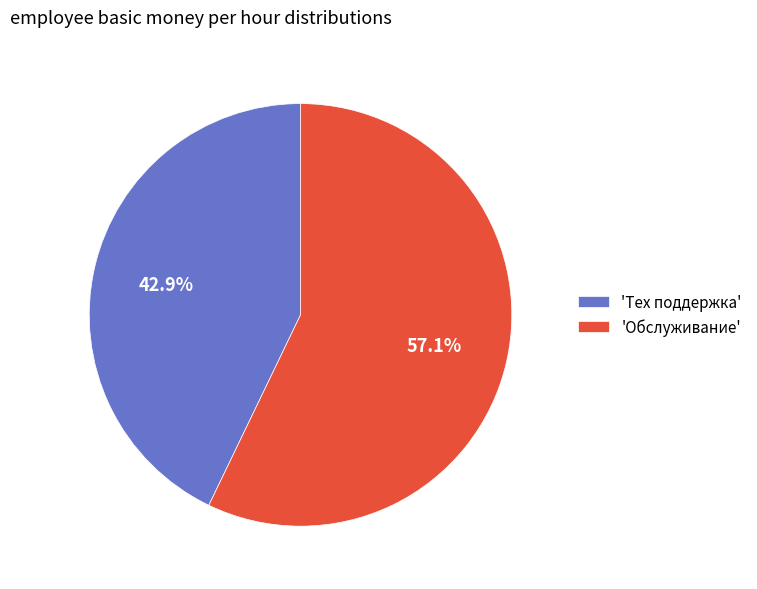

Which has a higher value, 'Обслуживание' or 'Тех поддержка'?

'Обслуживание'